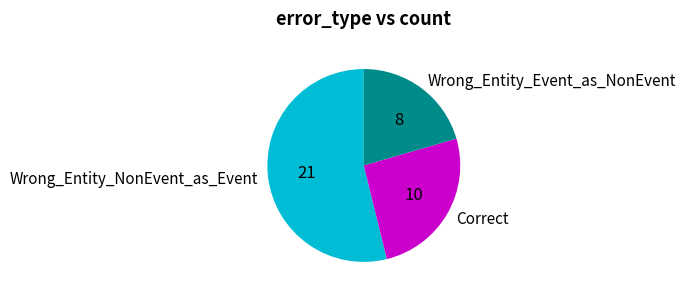

Rank the categories by value from lowest to highest.

Wrong_Entity_Event_as_NonEvent, Correct, Wrong_Entity_NonEvent_as_Event